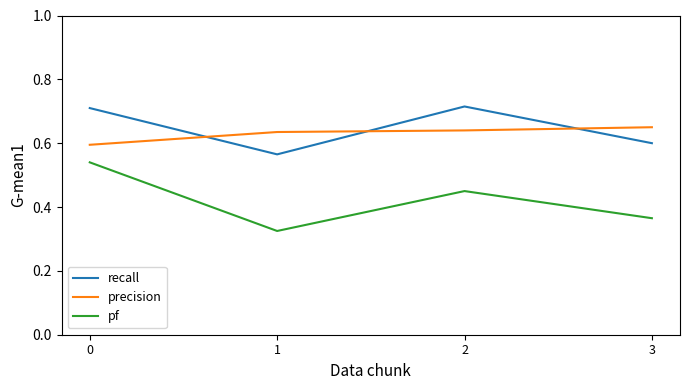

Which series has the largest range (max minus min)?

pf